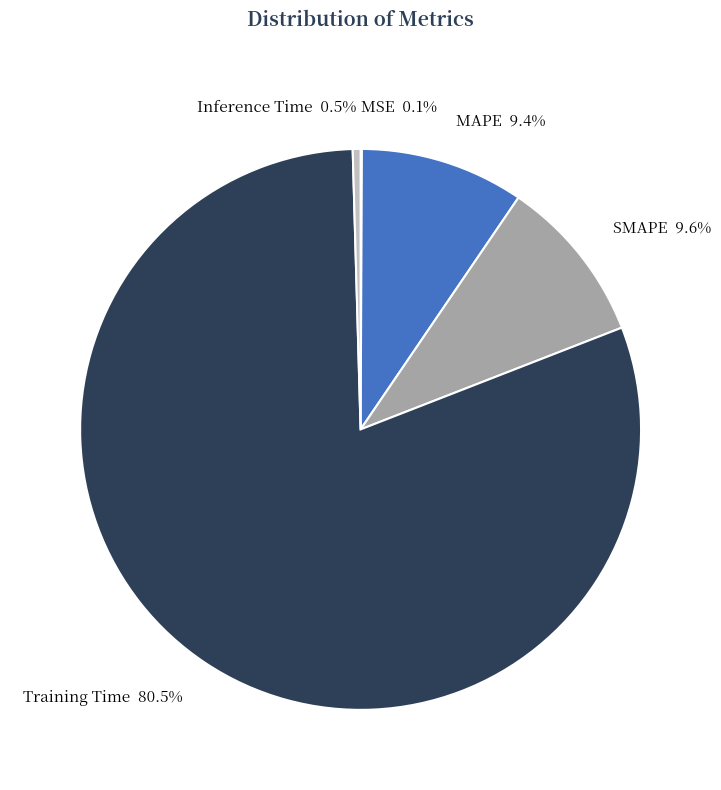

Which has a higher value, Inference Time 0.5% or Training Time 80.5%?

Training Time 80.5%